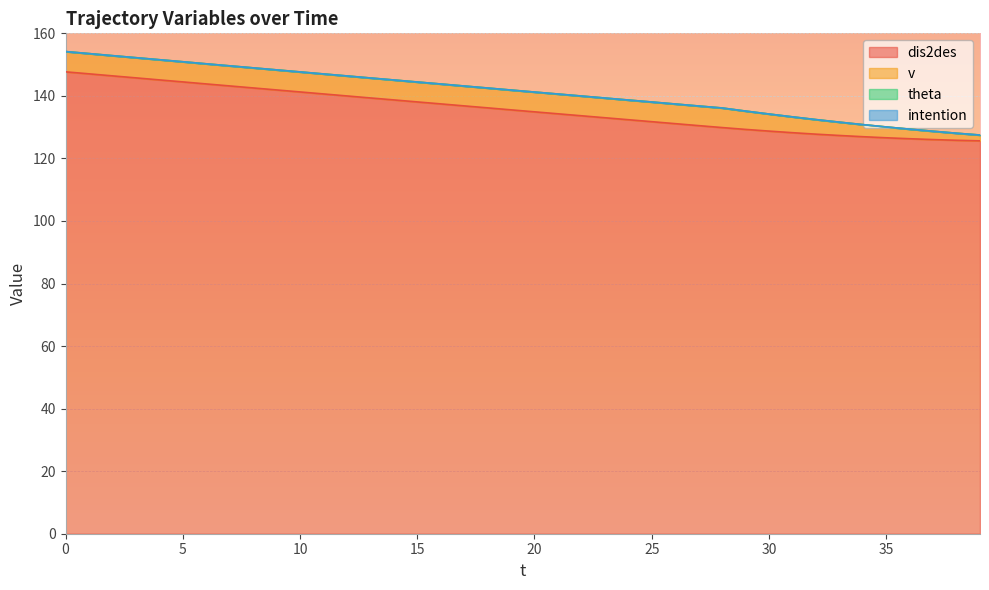

Which series has the largest total across all categories?

dis2des